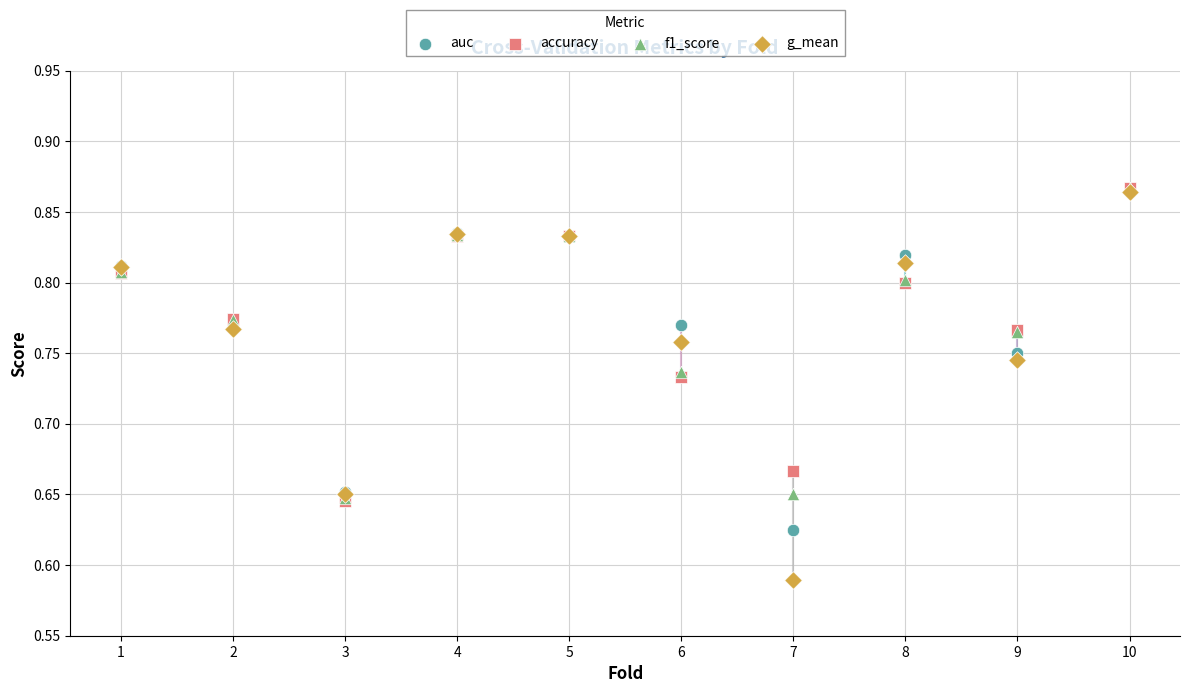

What are all the series names shown in the legend?

auc, accuracy, f1_score, g_mean